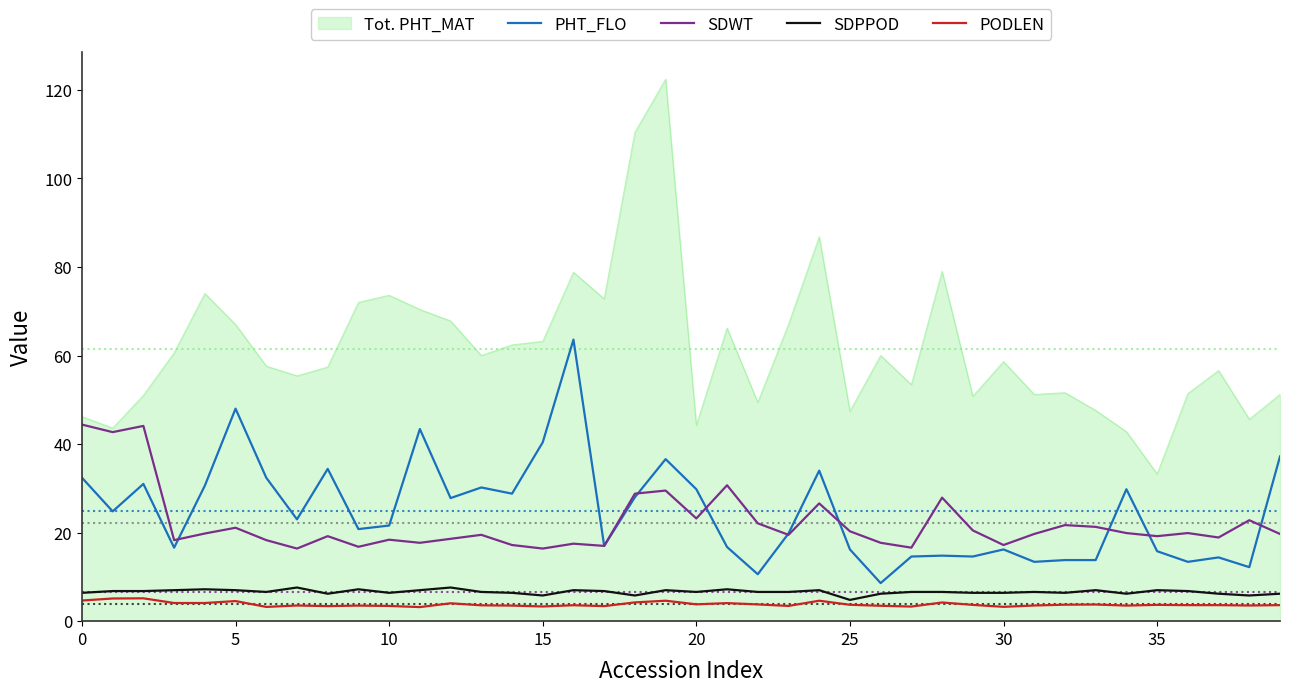

Which series has the largest range (max minus min)?

Tot. PHT_MAT